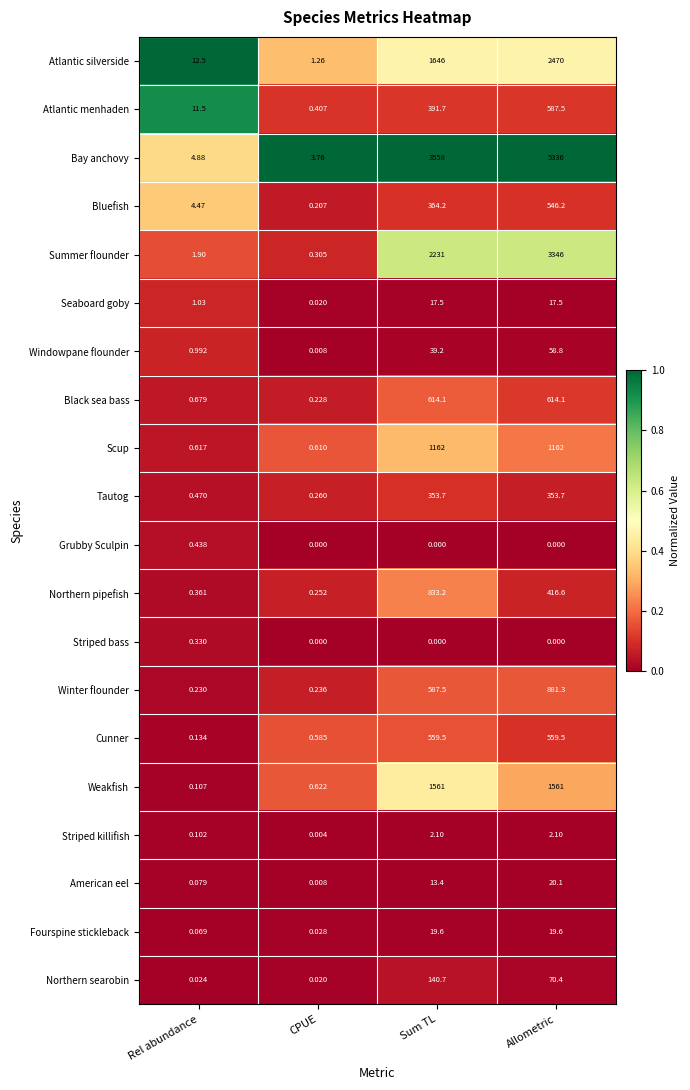

List the labels in order of Atlantic menhaden value, smallest first.

CPUE, Rel abundance, Sum TL, Allometric